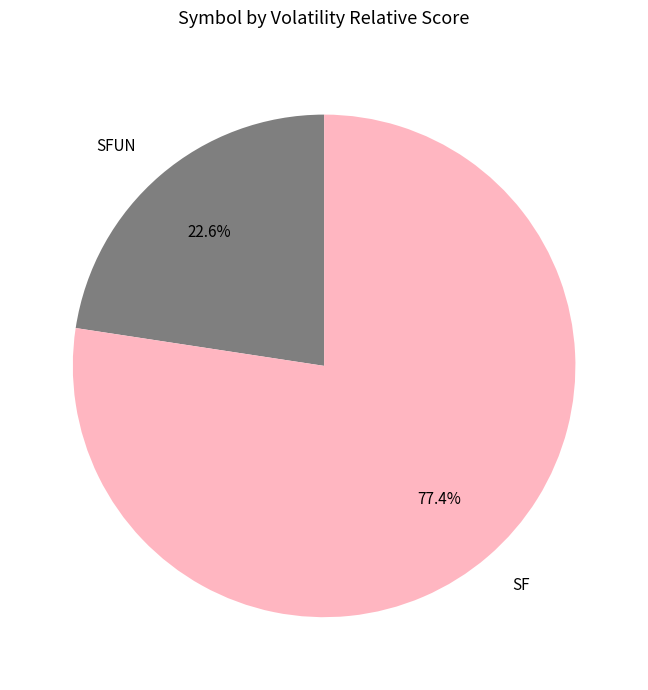

What percentage is the SFUN slice, to the nearest percent?

23%